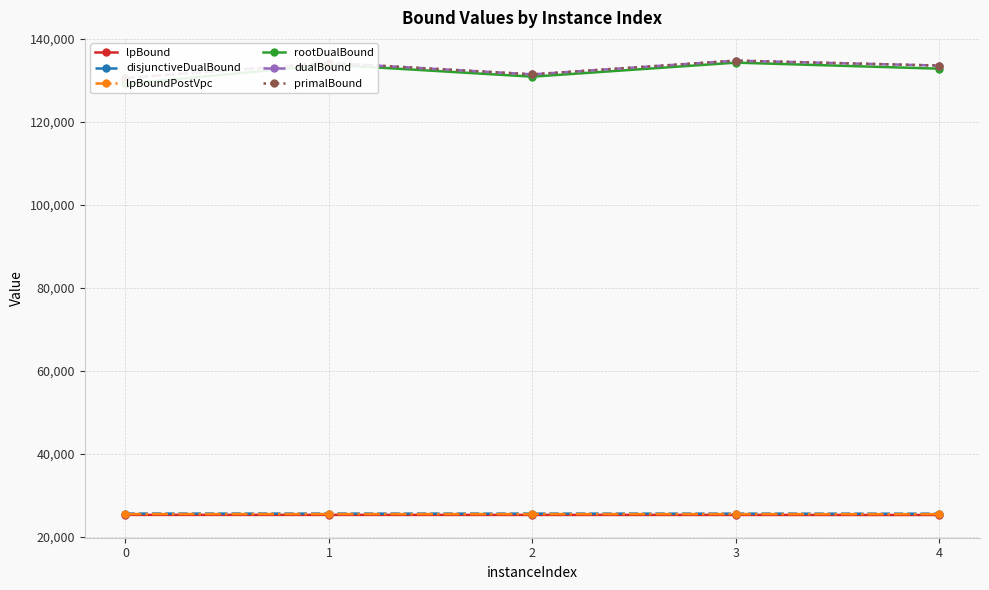

Reading left to right, transcribe all the data shown in this chart.

lpBound: 0=25302.2	1=25299.2	2=25291.9	3=25290.0	4=25273.5
disjunctiveDualBound: 0=25611.4	1=25608.3	2=25602.9	3=25600.3	4=25586.6
lpBoundPostVpc: 0=25498.5	1=25495.4	2=25488.1	3=25487.3	4=25470.3
rootDualBound: 0=129119.5	1=133785.1	2=130889.4	3=134270.2	4=132814.6
dualBound: 0=130582.9	1=134206.7	2=131442.9	3=134745.5	4=133557.7
primalBound: 0=130596.0	1=134220.0	2=131456.0	3=134759.0	4=133571.0